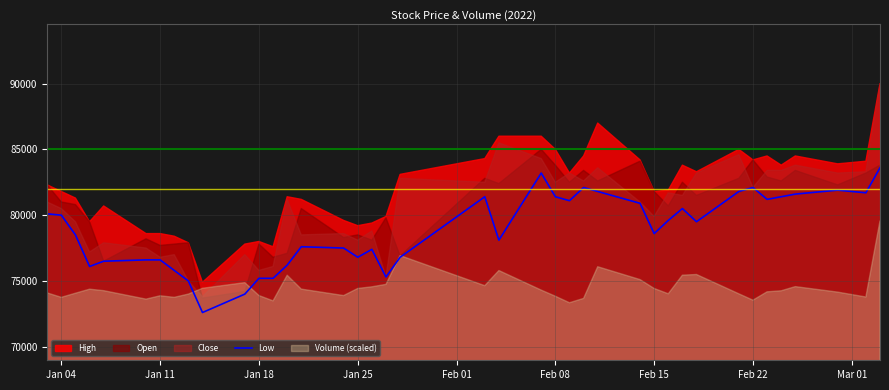

What is the highest value of the Low series?

83600